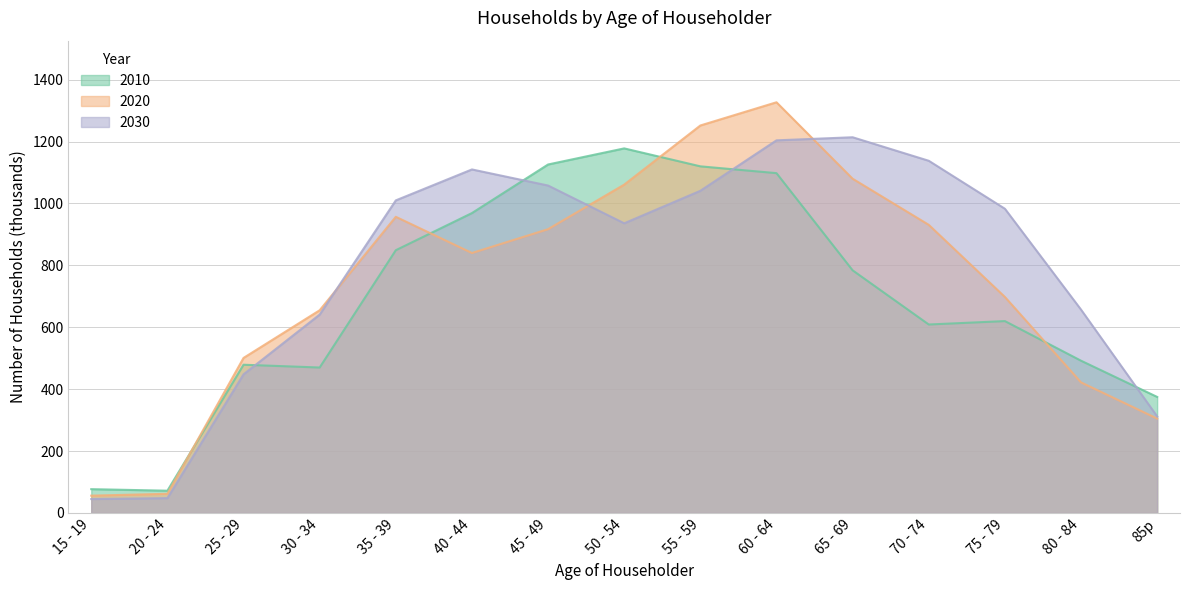

What is the smallest value displayed?

45